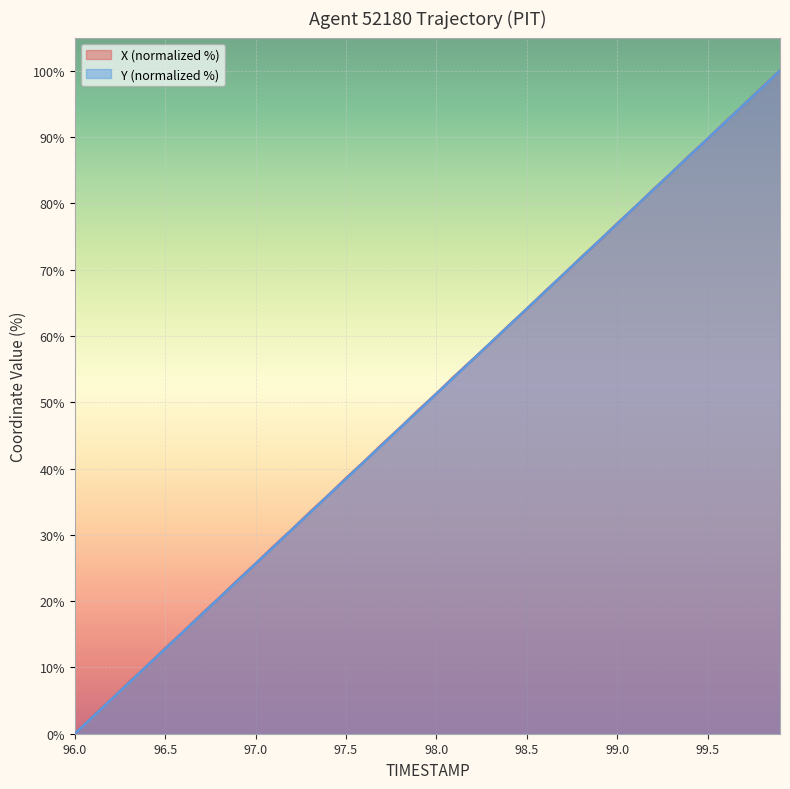

What is the average value of the Y series?

50.0